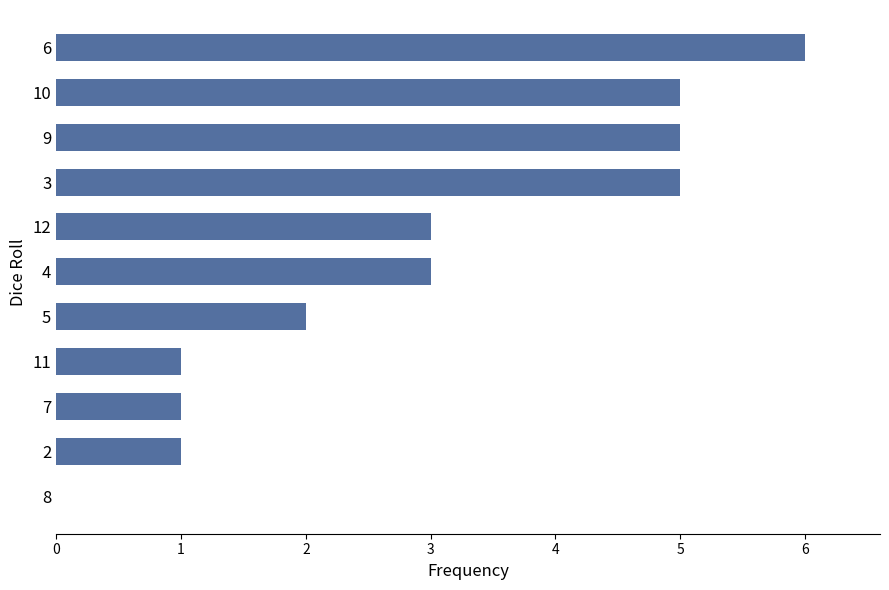

True or false: the data shows 0 at 3.

False